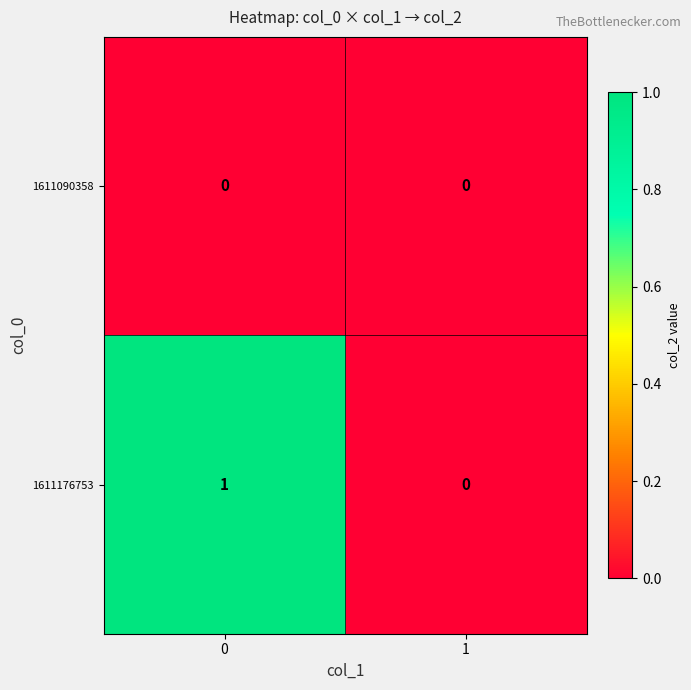

Reading left to right, what are all the values shown in this chart?

1611090358: 0=0	1=0
1611176753: 0=1	1=0